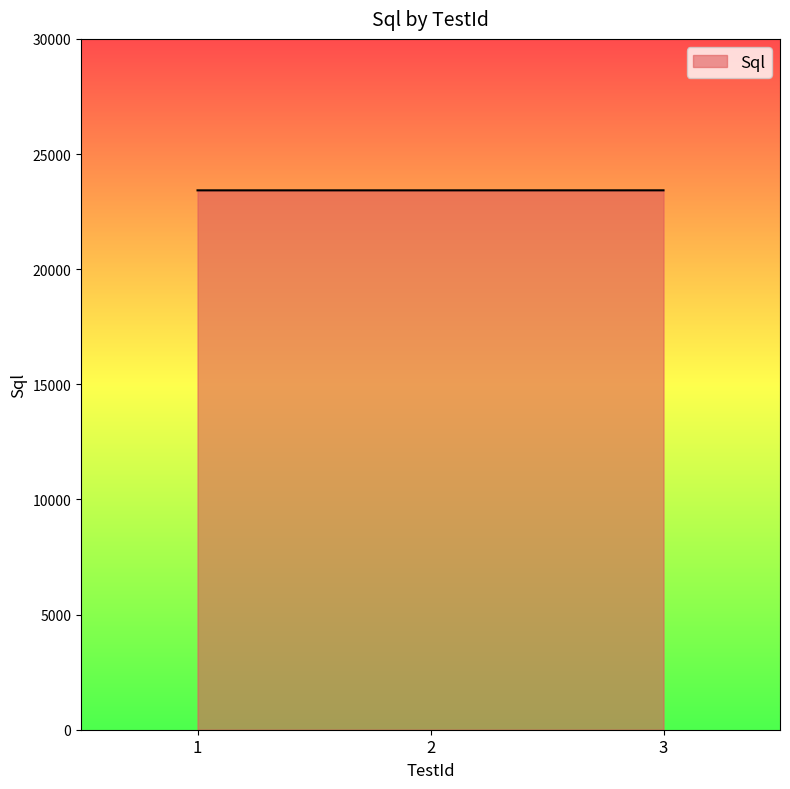

What is the average value?

23423